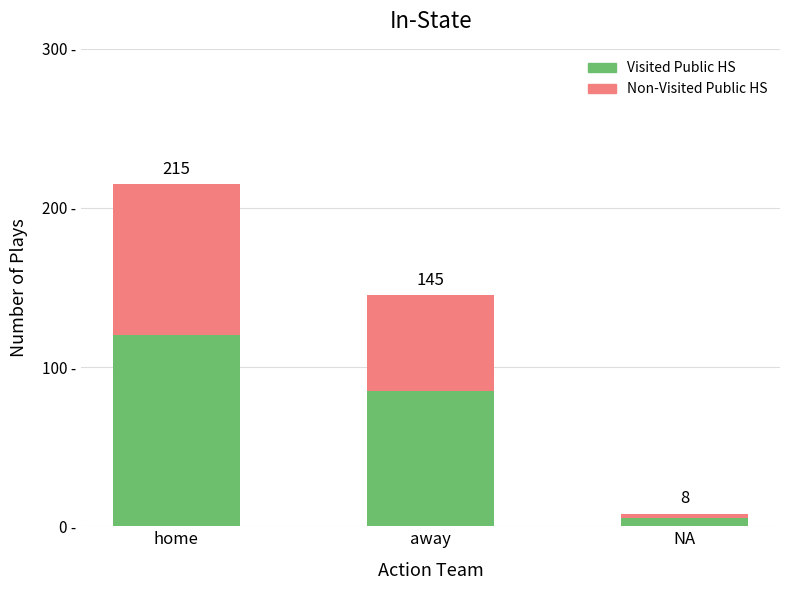

Does the chart contain any negative values?

No